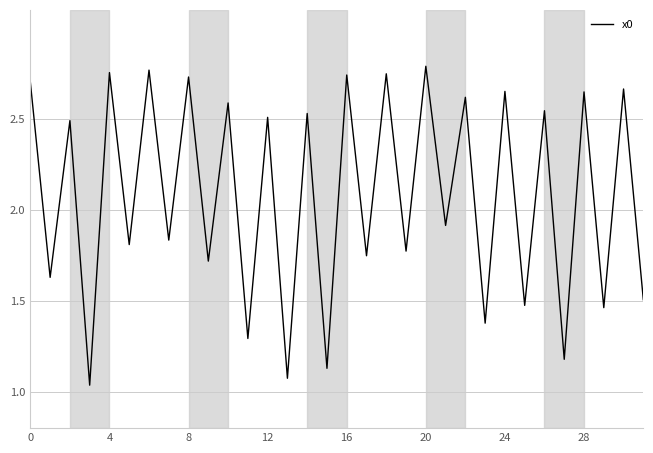

What is the label of the 26th point from the left?

25